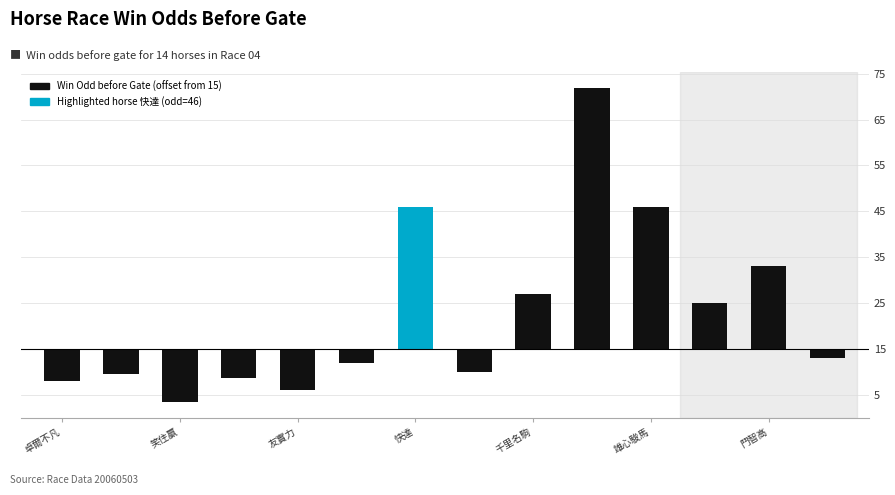

Which has a higher value, 雄心駿馬 or 鬥智高?

雄心駿馬